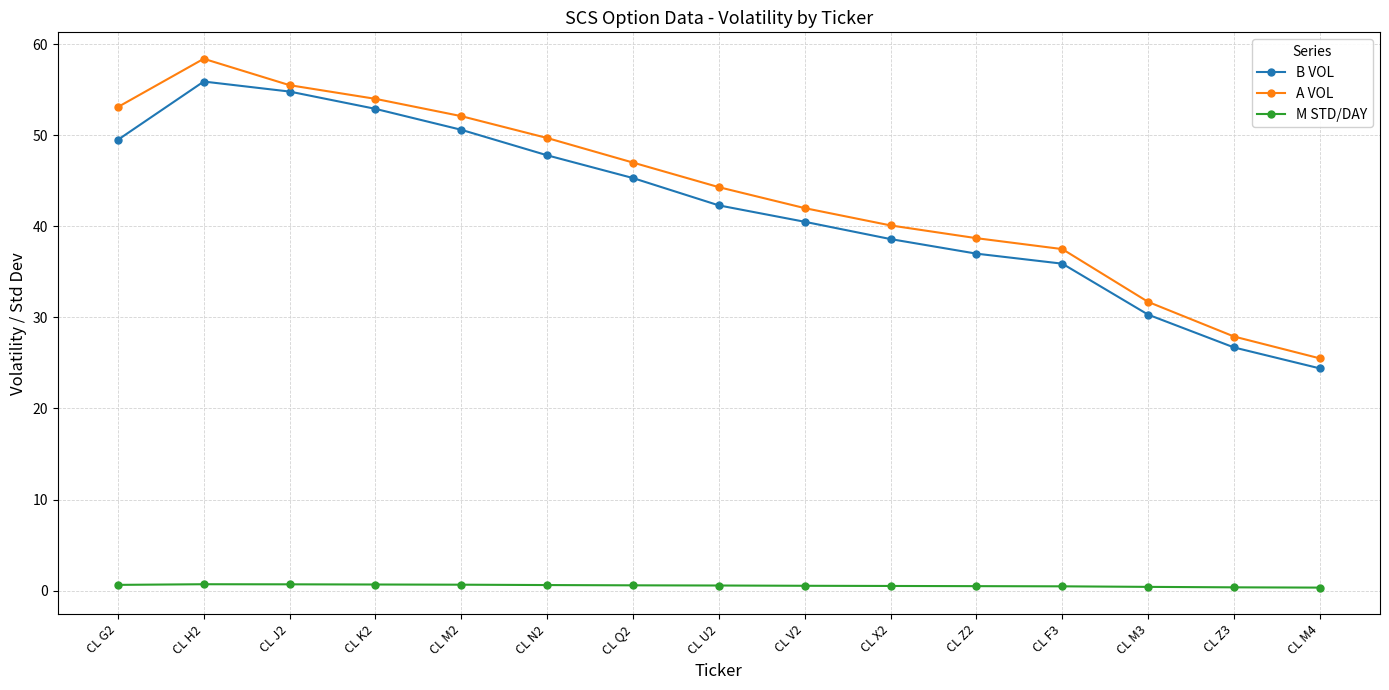

Is this an area chart (filled region under the line)?

No